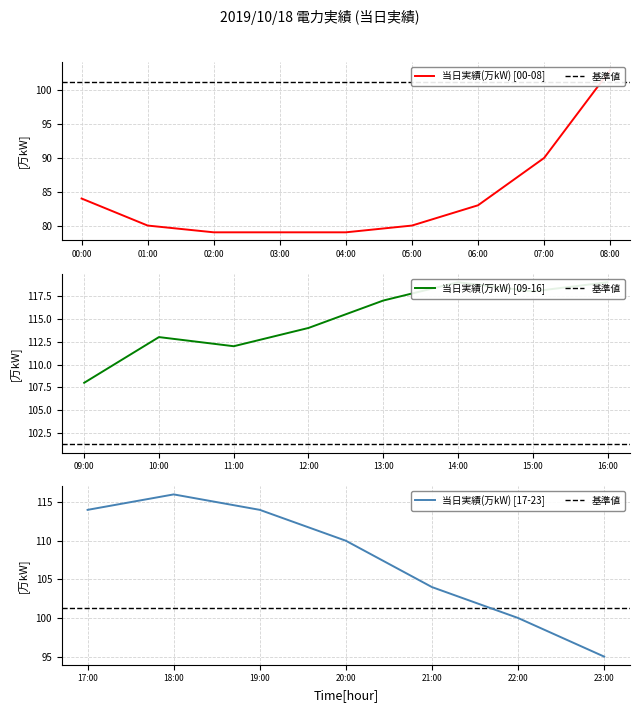

What is the smallest value displayed?

79